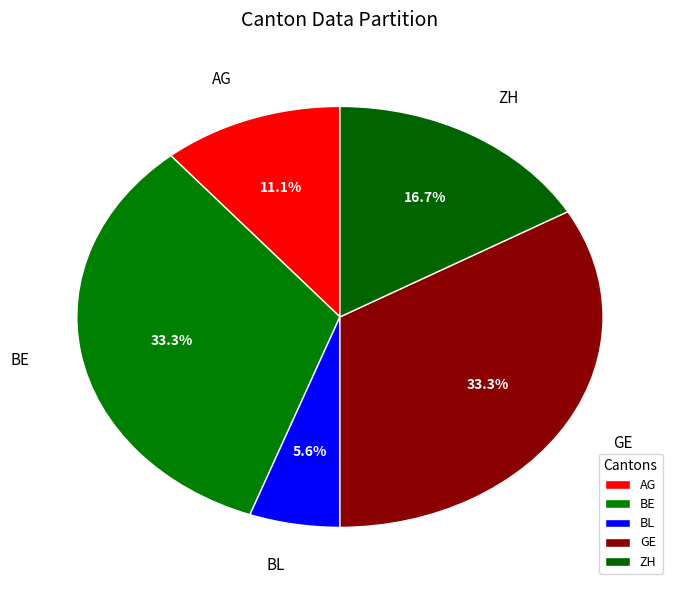

Does ZH represent more than half of the total?

No